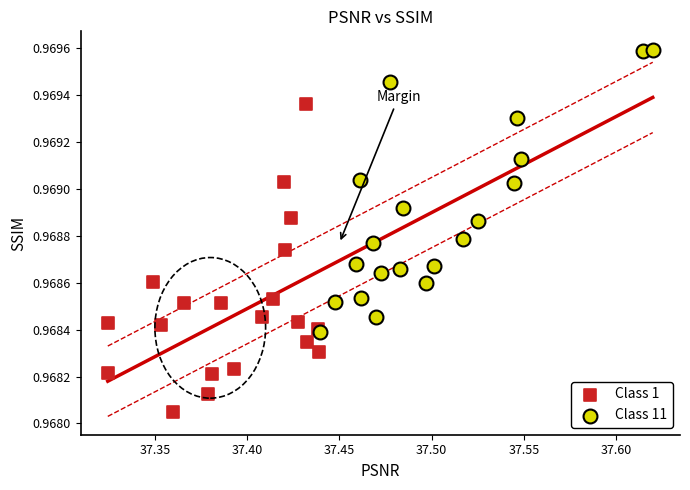

Which series reaches the maximum Y coordinate?

Class 11